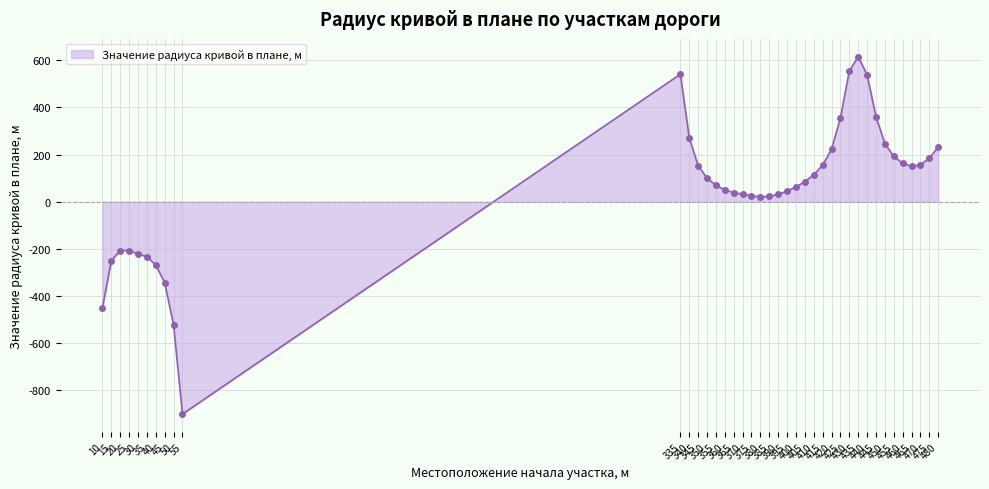

What is the value of the 13th point from the left?

153